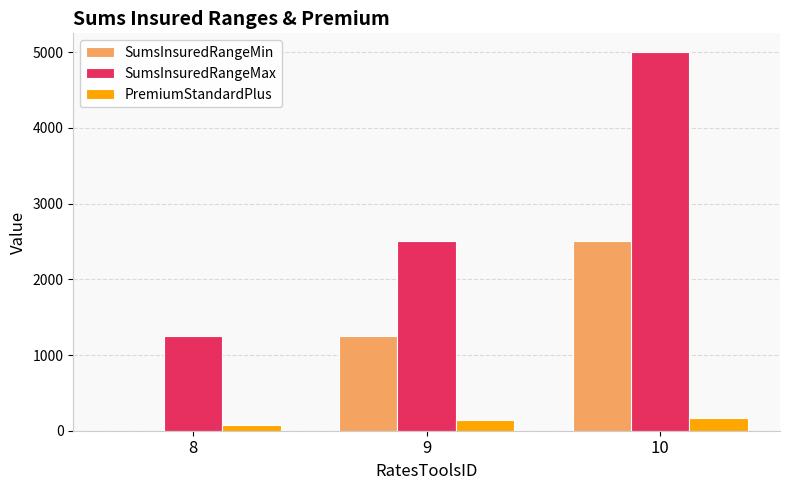

Which series has the largest total across all categories?

SumsInsuredRangeMax